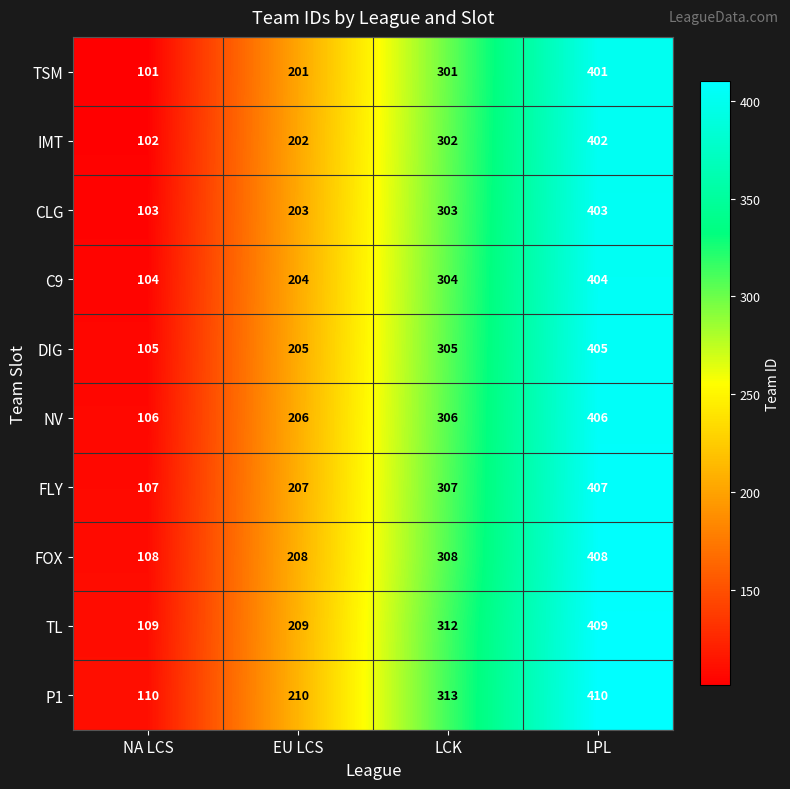

What is the smallest value displayed?

101